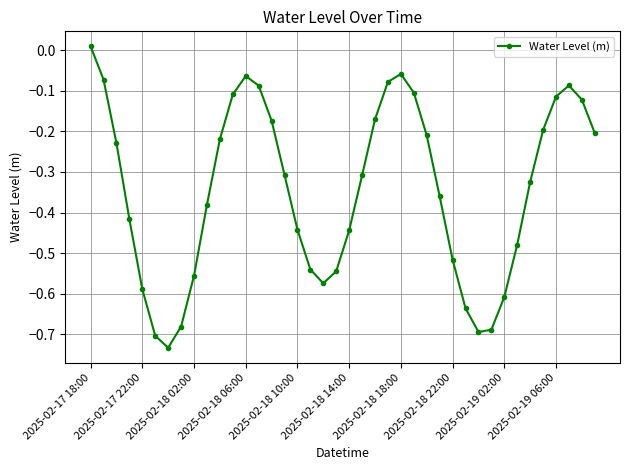

How many points are lower than both their immediate neighbors (excluding endpoints)?

3